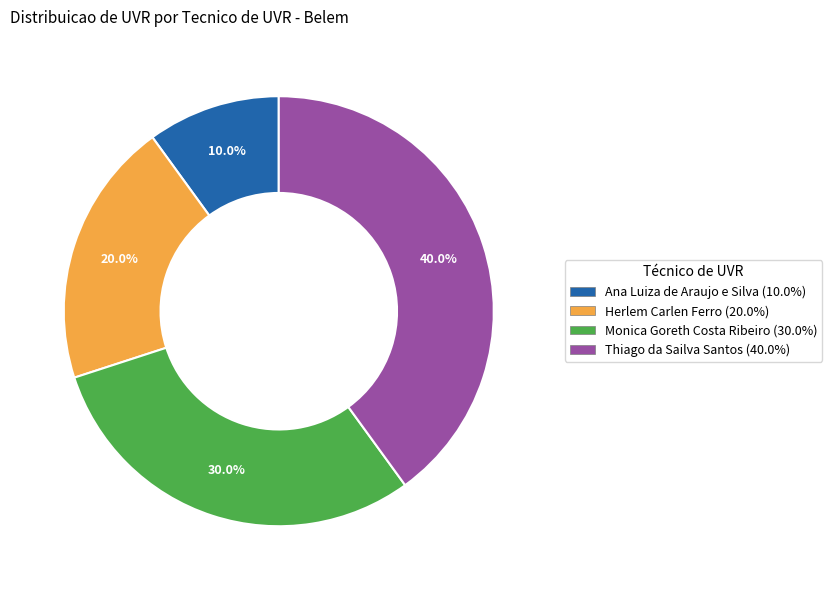

What percentage is the Ana Luiza de Araujo e Silva slice, to the nearest percent?

10%